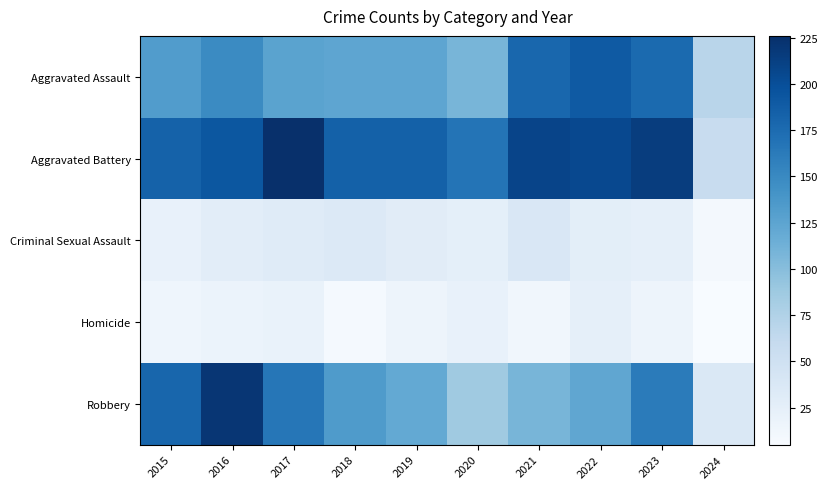

Which series has the largest range (max minus min)?

Robbery